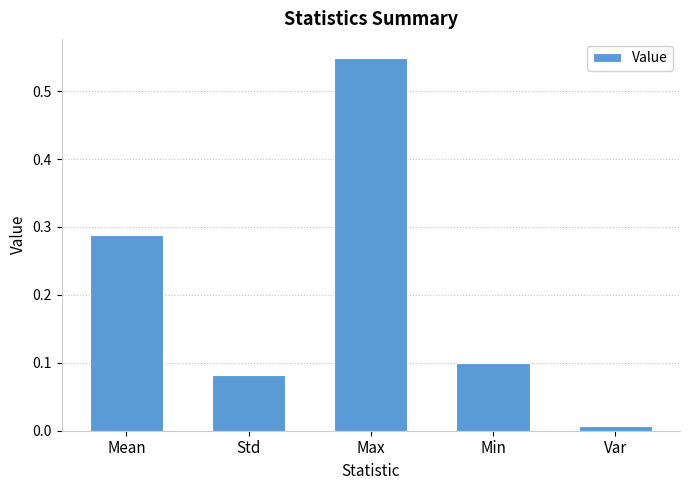

Rank the categories by value from lowest to highest.

Var, Std, Min, Mean, Max